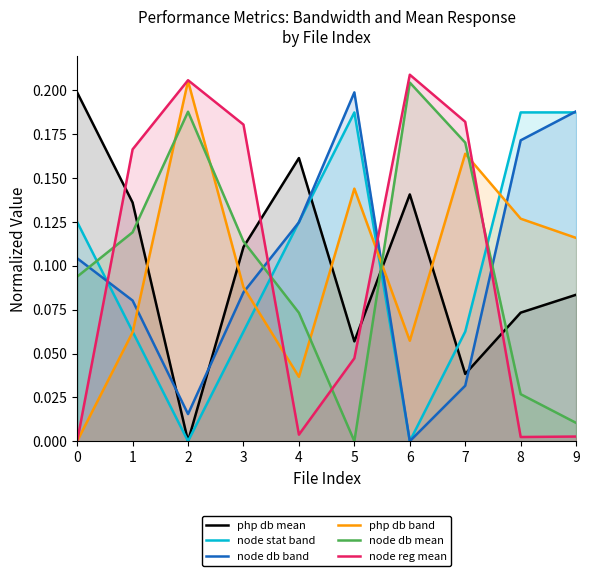

At which category is the sum across all series the highest?

7